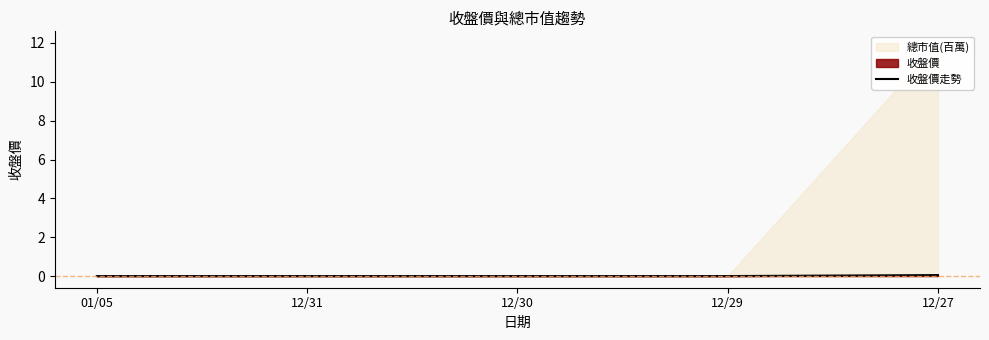

At which label is the value closest to 0?

01/05